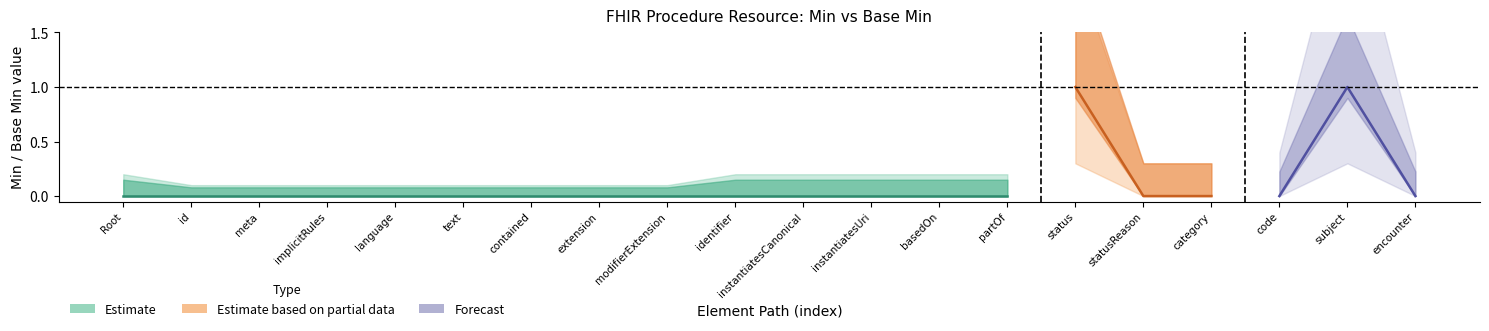

What is the label of the 18th point from the right?

Procedure.meta